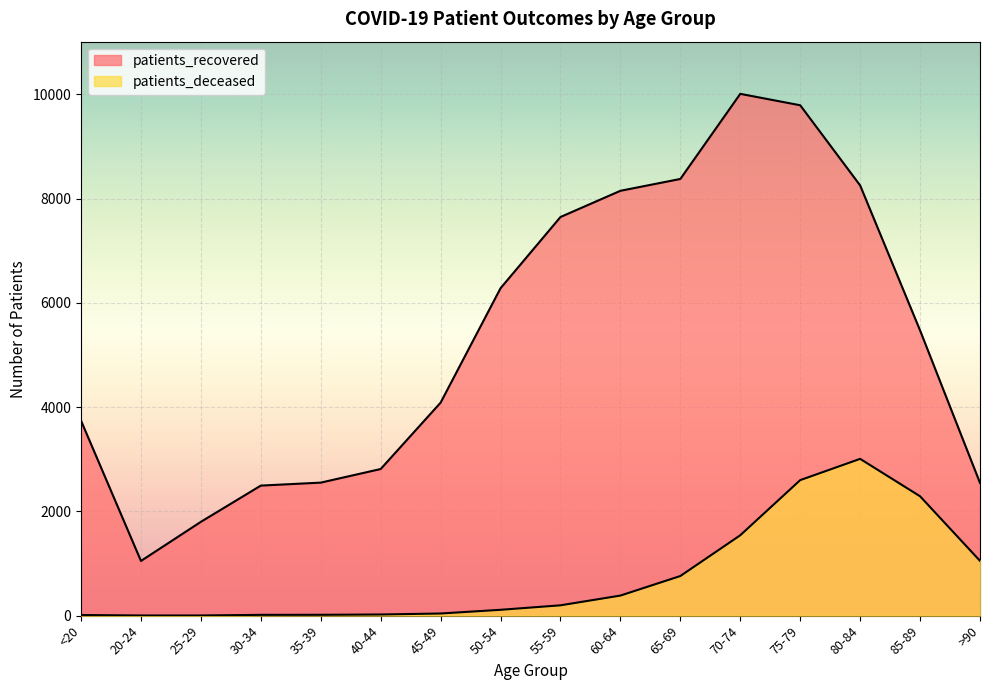

What is the difference between the patients_deceased values at 60-64 and 80-84?

2623